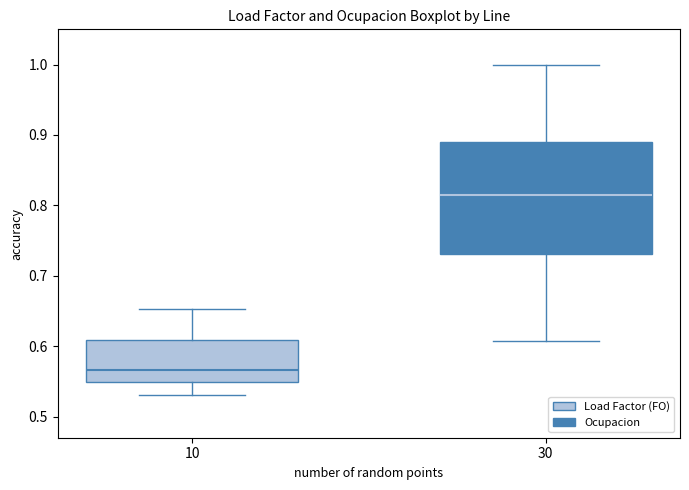

Where does the upper whisker of the box at x = 10 end on the y-axis? The values are not printed on the chart, so give them approximately, as read against the axis.

0.65